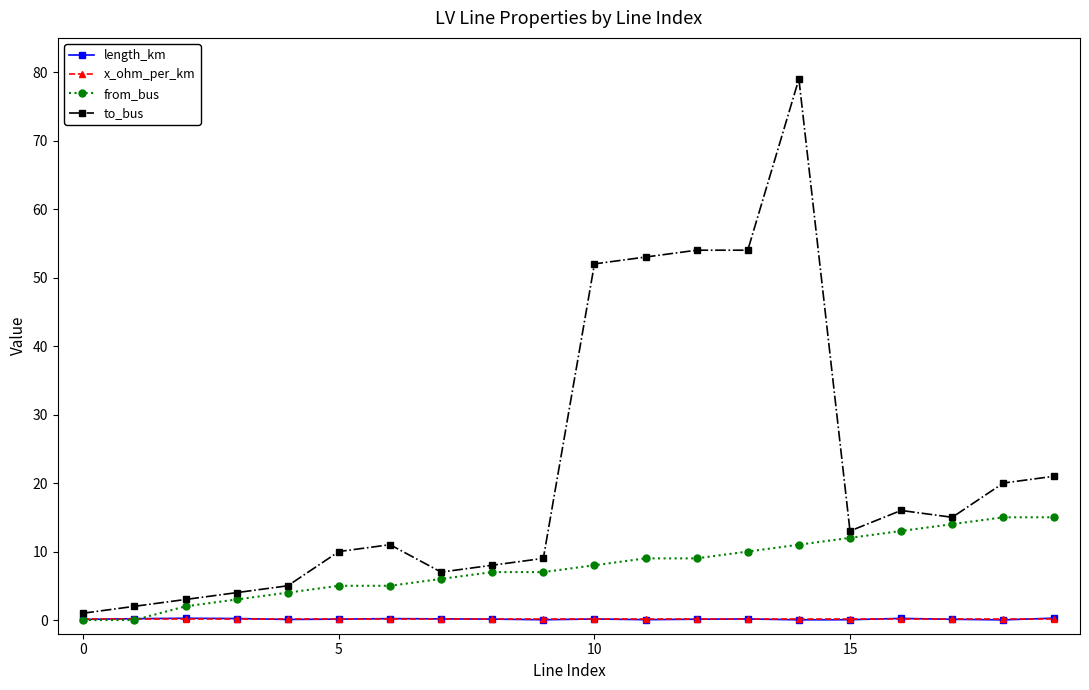

What is the maximum value shown in the chart?

79.0